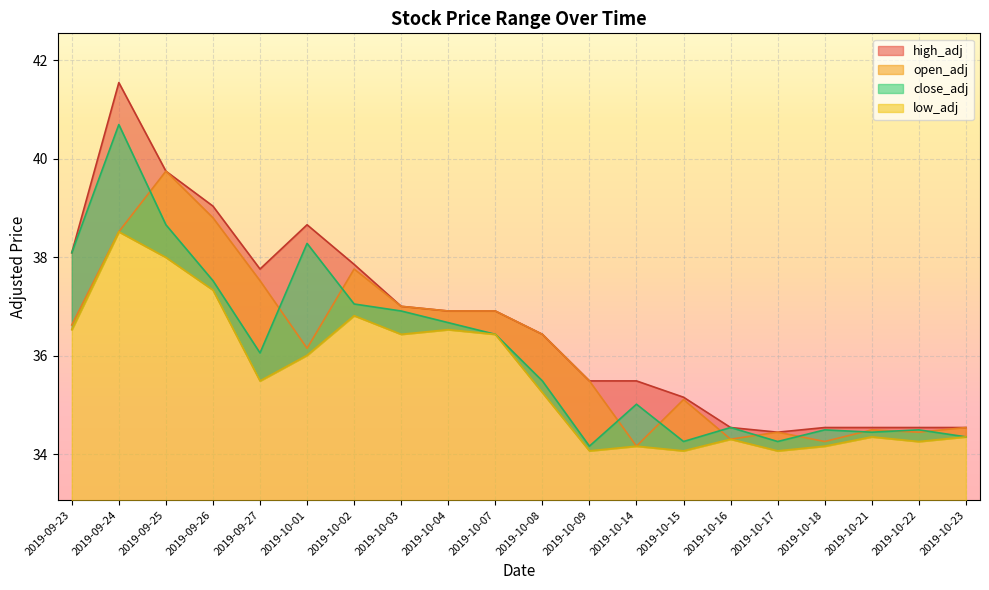

At how many categories does at least one series exceed 35?

14